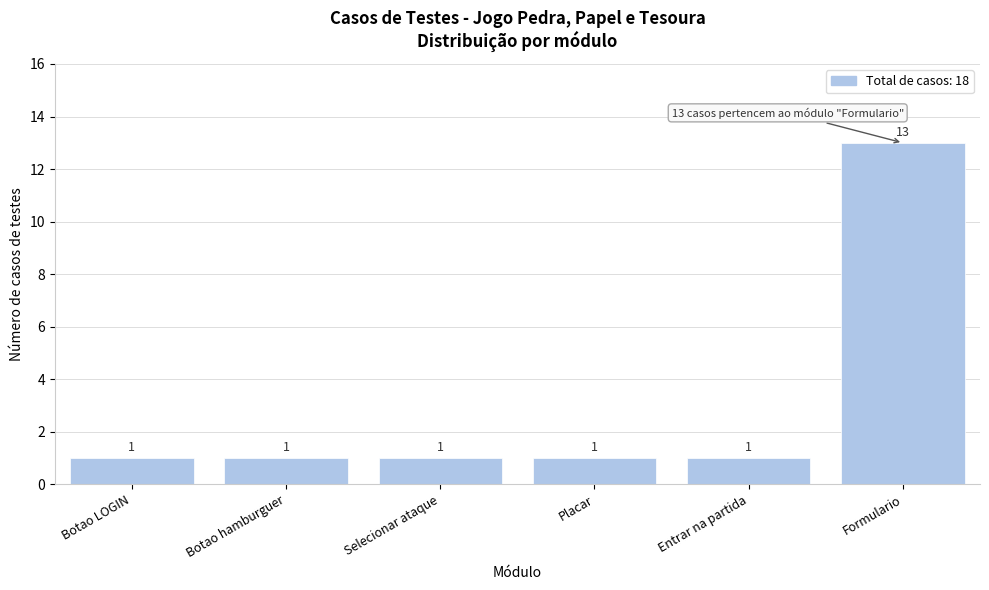

Reading left to right, list all the values displayed in this chart.

1	1	1	1	1	13